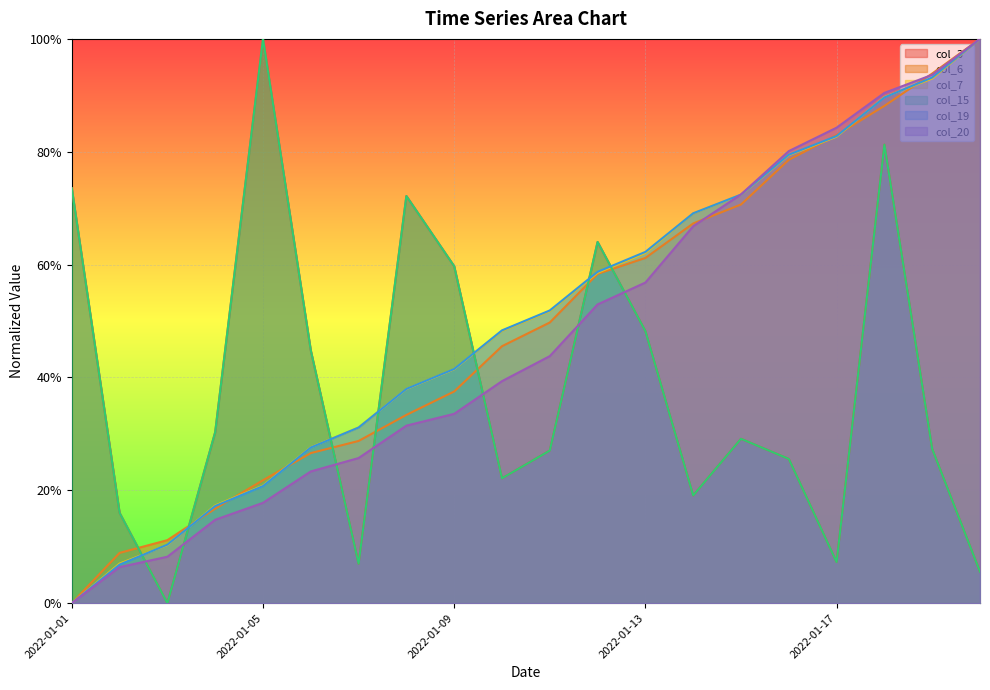

True or false: col_19 has more than 0 interior local peaks.

False